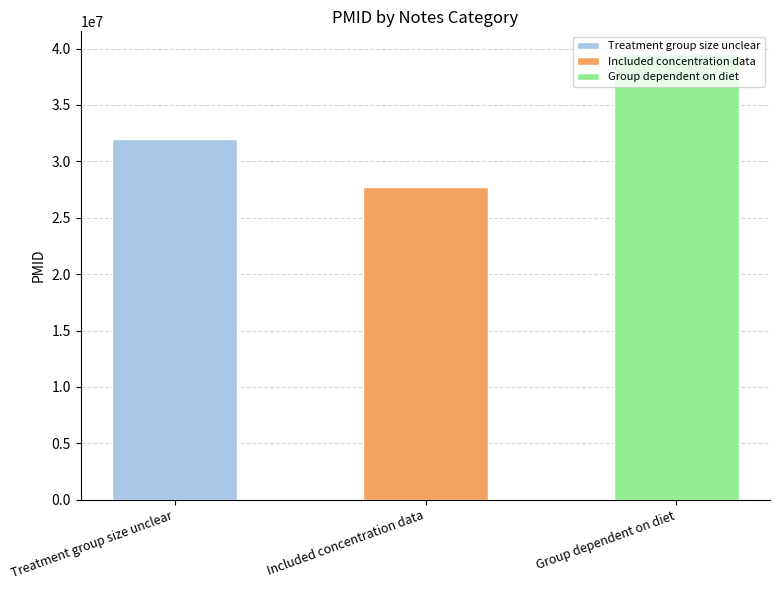

Are the bars horizontal?

No